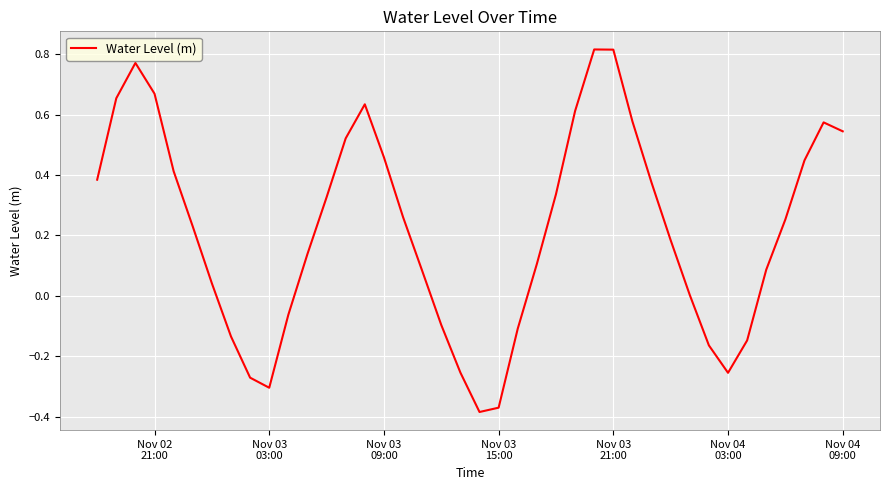

What is the difference between the maximum and minimum values?

1.2